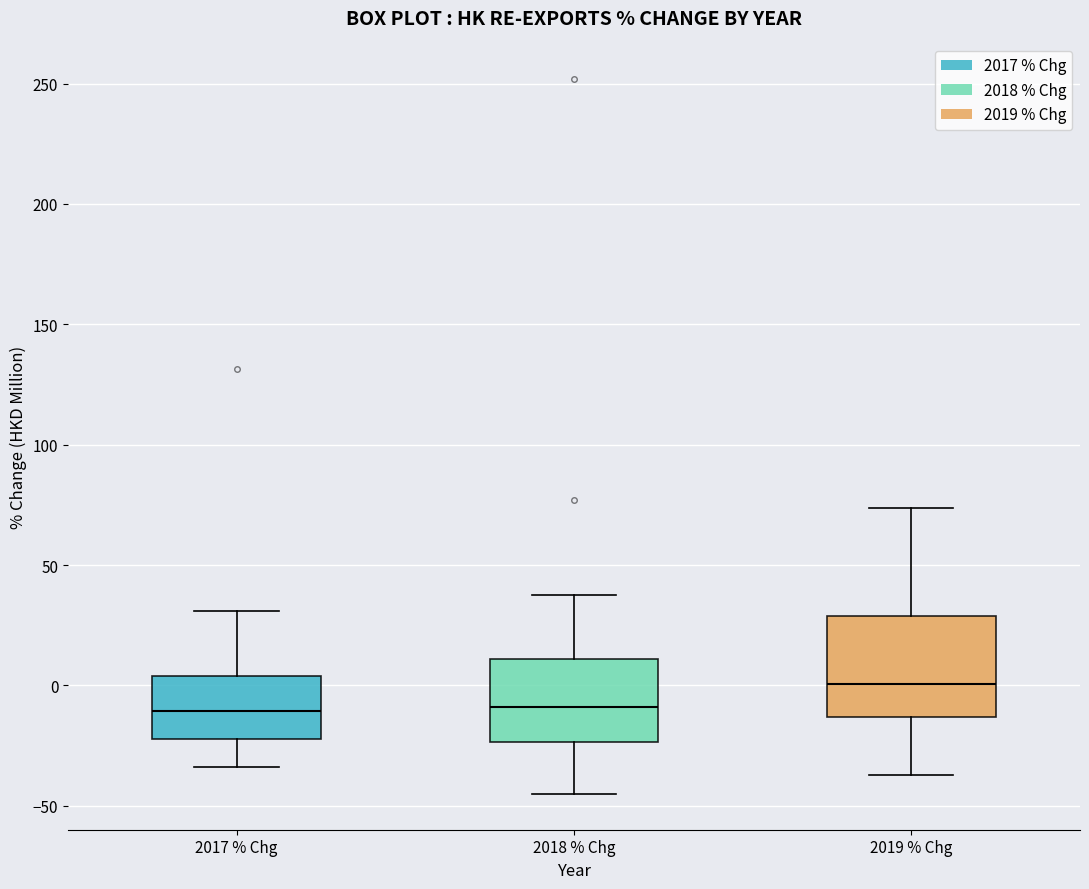

Which box is the tallest, from its lower edge to its upper edge?

2019 % Chg